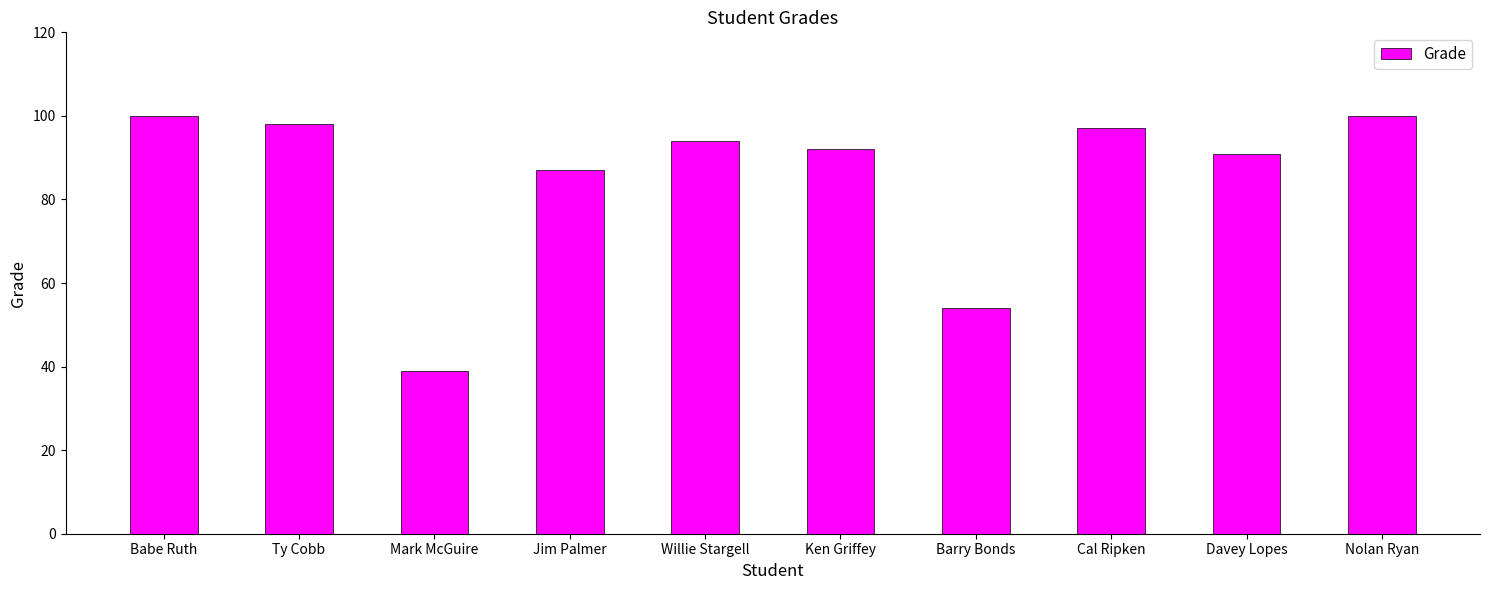

The value at Jim Palmer is 87. True or false?

True